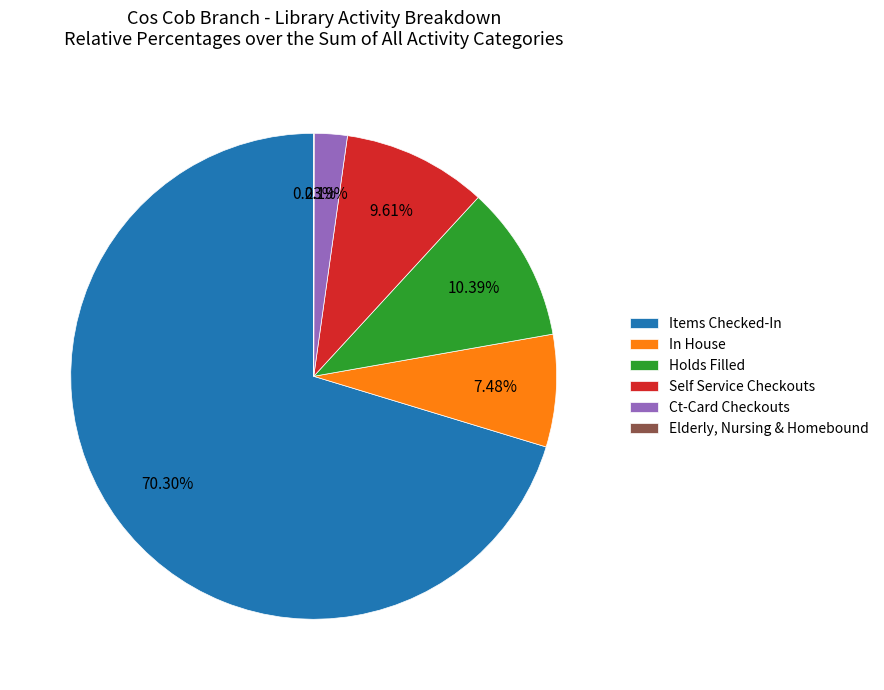

What is the largest slice in the pie chart?

Items Checked-In